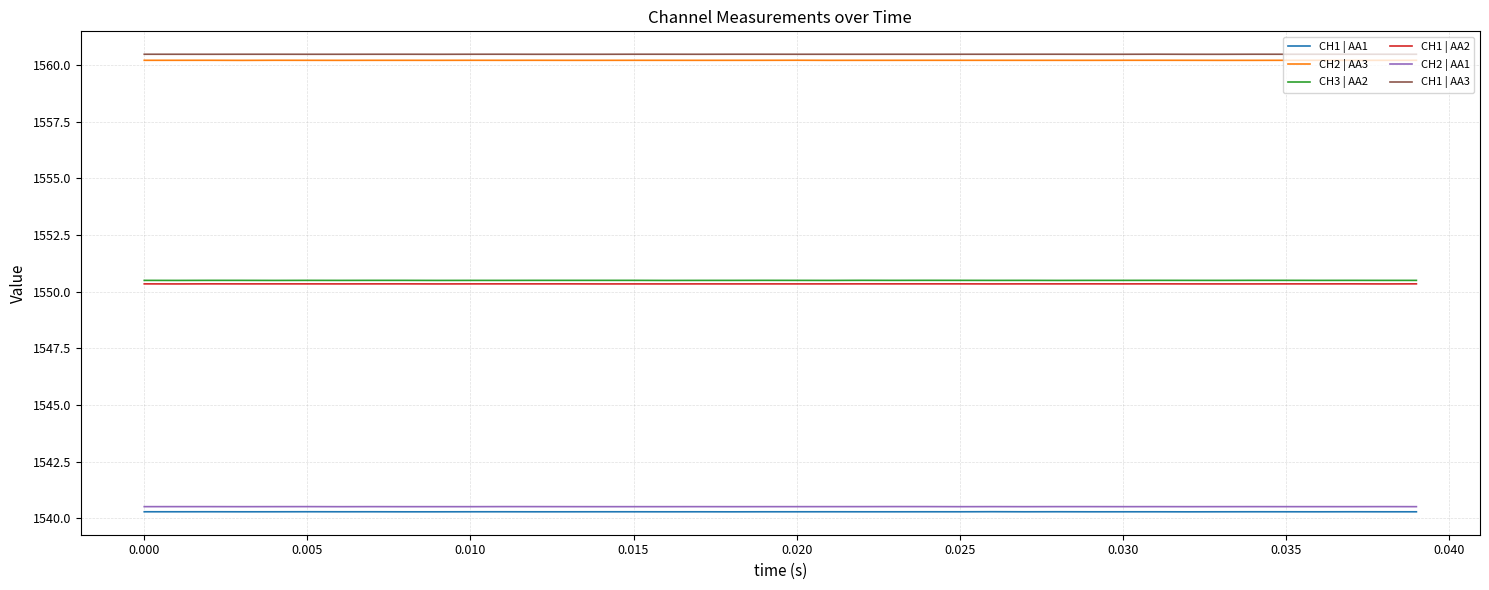

Is this an area chart (filled region under the line)?

No